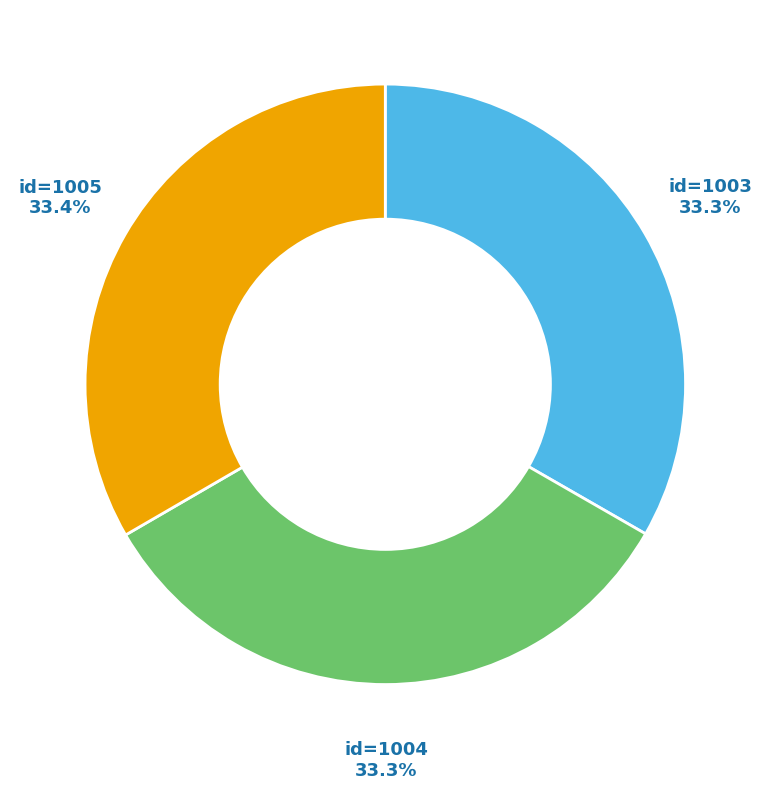

Does any single category account for the majority?

No